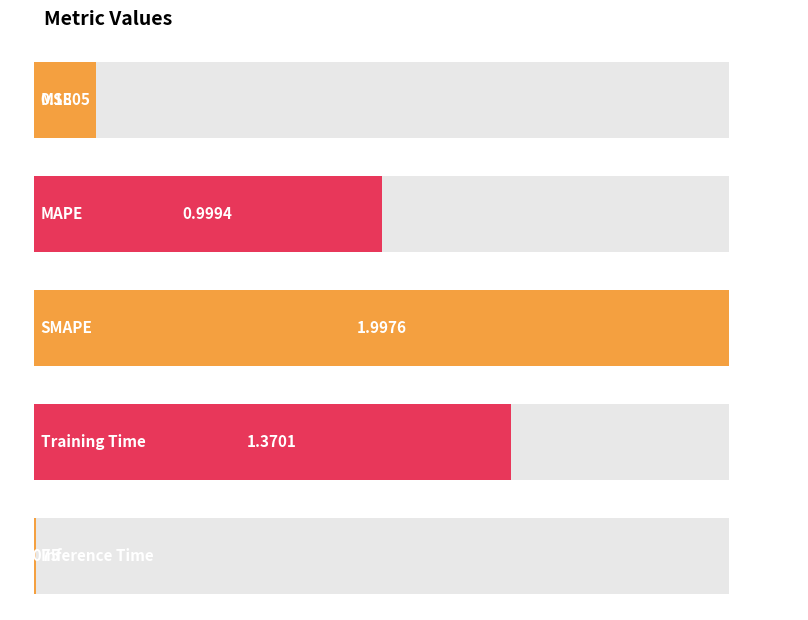

Reading left to right, what are all the values shown in this chart?

MSE=0.2	MAPE=1.0	SMAPE=2.0	Training Time=1.4	Inference Time=0.0